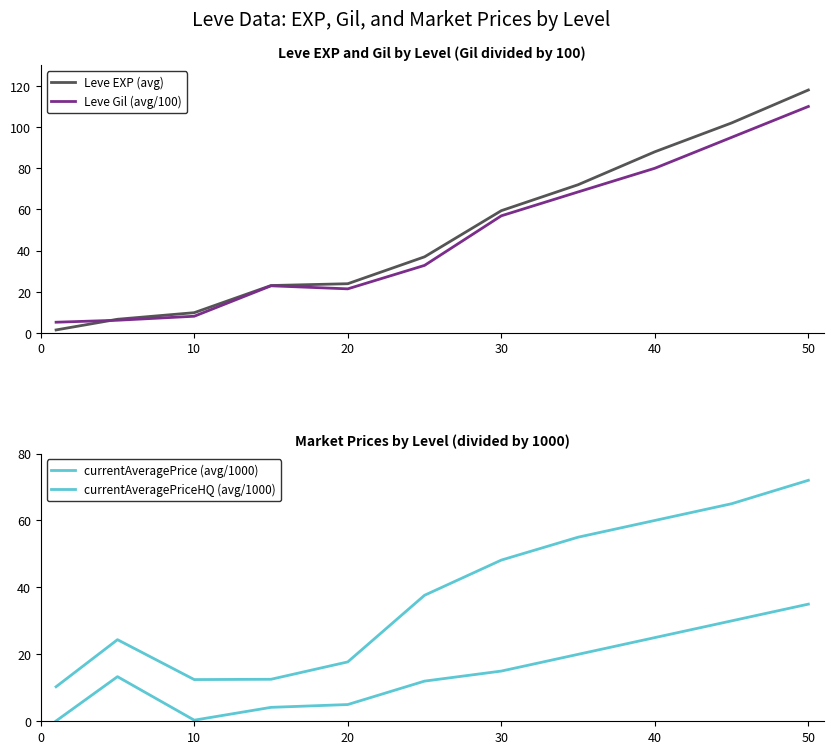

How many lines are shown in the chart?

4